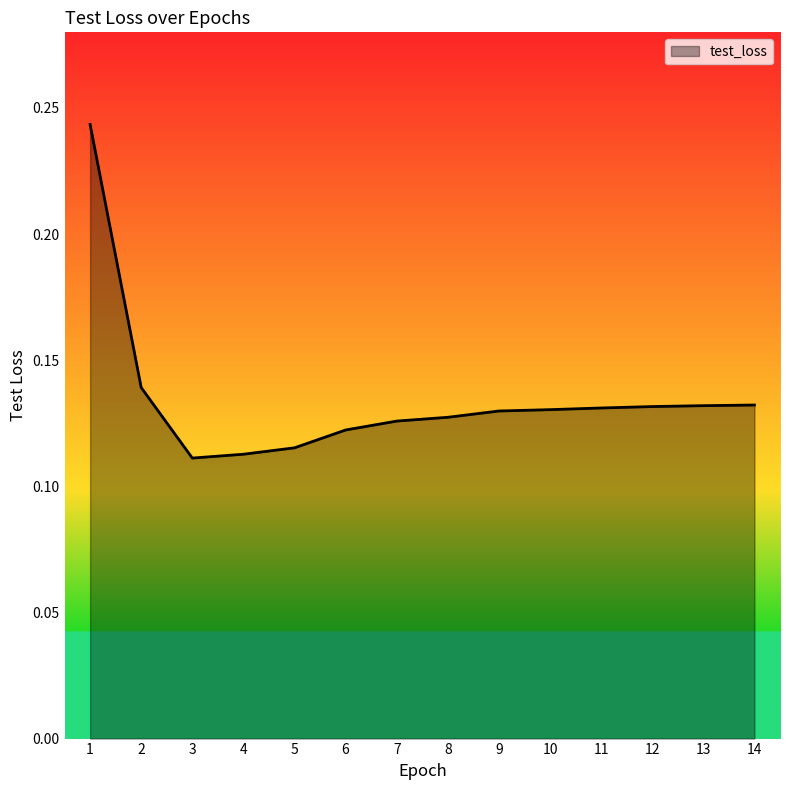

True or false: the data shows 0.2 at 7.

False